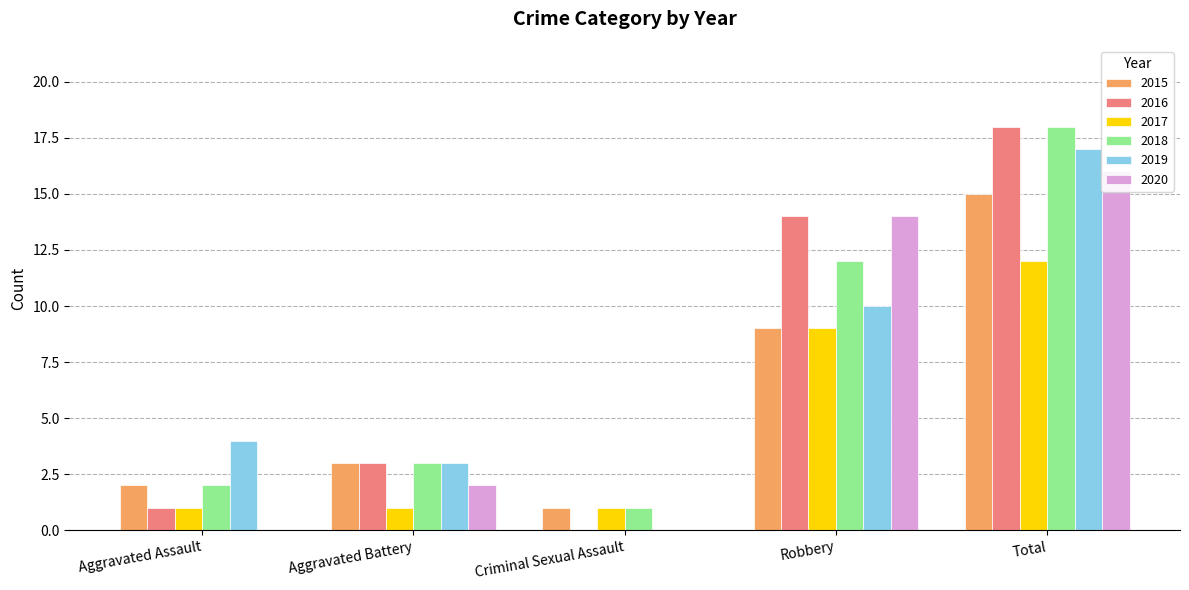

Reading right to left, extract all data points from this chart.

2015: 15	9	1	3	2
2016: 18	14	0	3	1
2017: 12	9	1	1	1
2018: 18	12	1	3	2
2019: 17	10	0	3	4
2020: 16	14	0	2	0